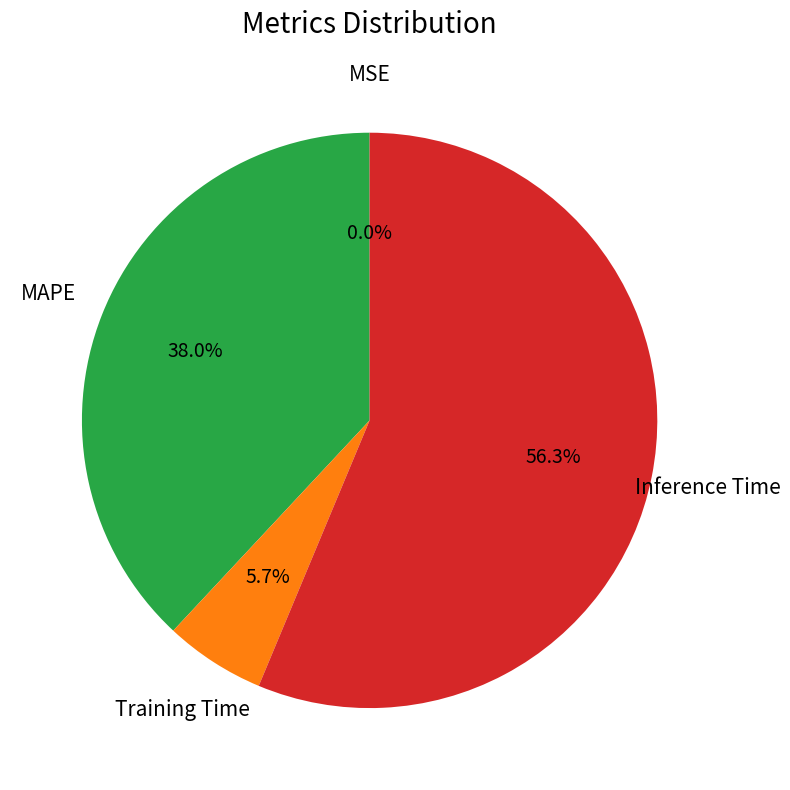

Is there a majority slice in this chart?

Yes